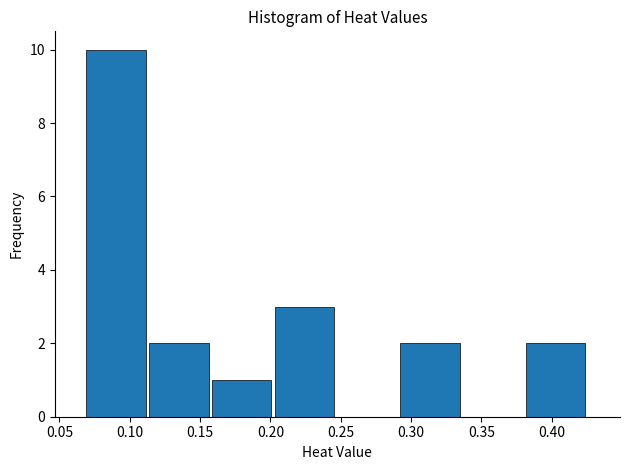

Over which range of the x-axis is the bar tallest?

0.070 to 0.115